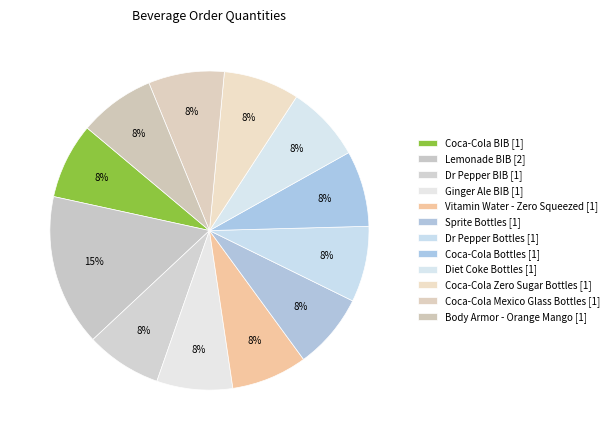

To the nearest percent, what is the combined percentage of Diet Coke Bottles and Coca-Cola BIB?

15%